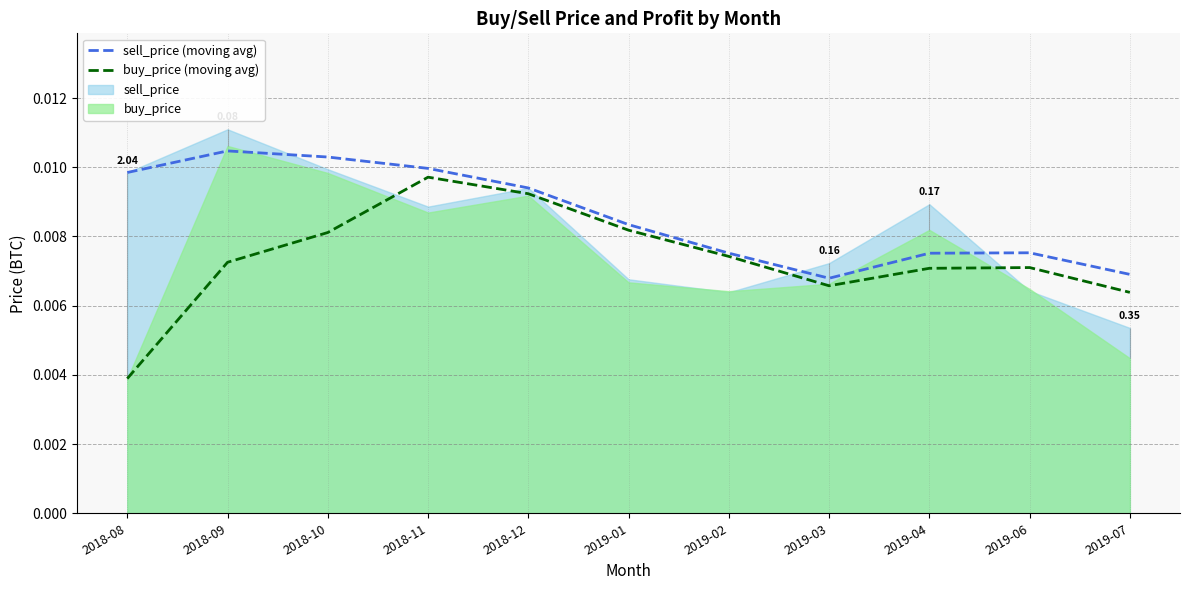

True or false: sell_price (moving avg) and buy_price (moving avg) cross at least once.

False